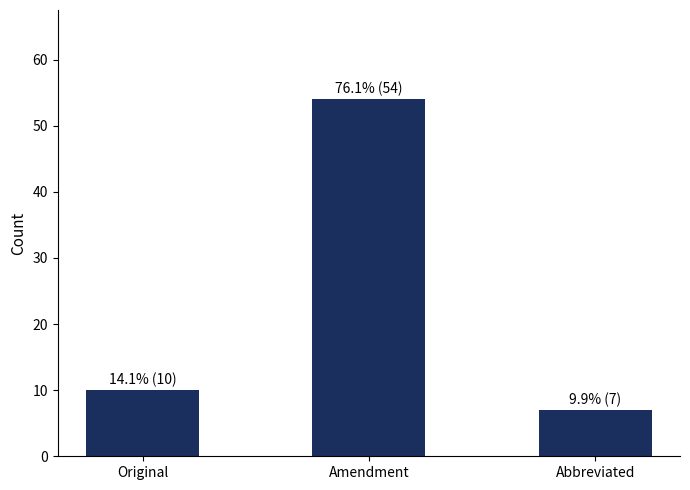

How many series are shown in this chart?

1